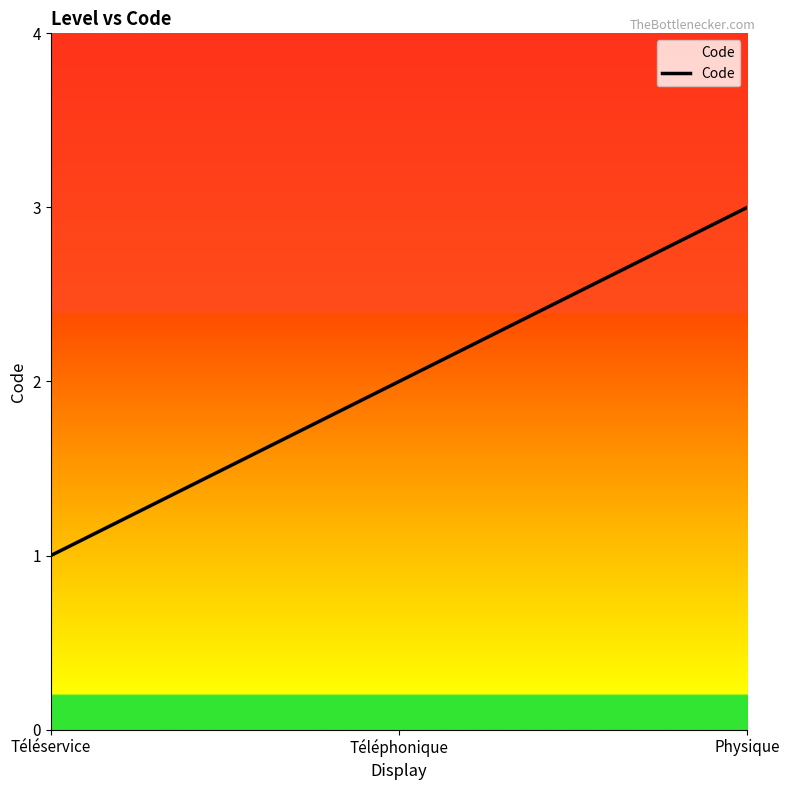

Where is the data nearest to the value 2?

Téléphonique